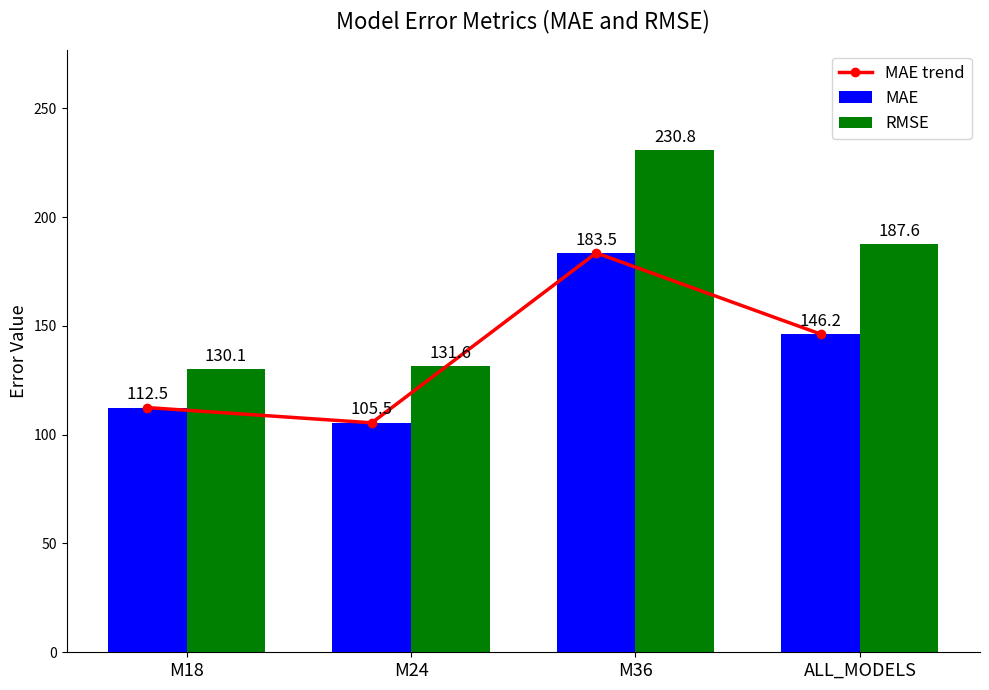

Are the bars horizontal?

No